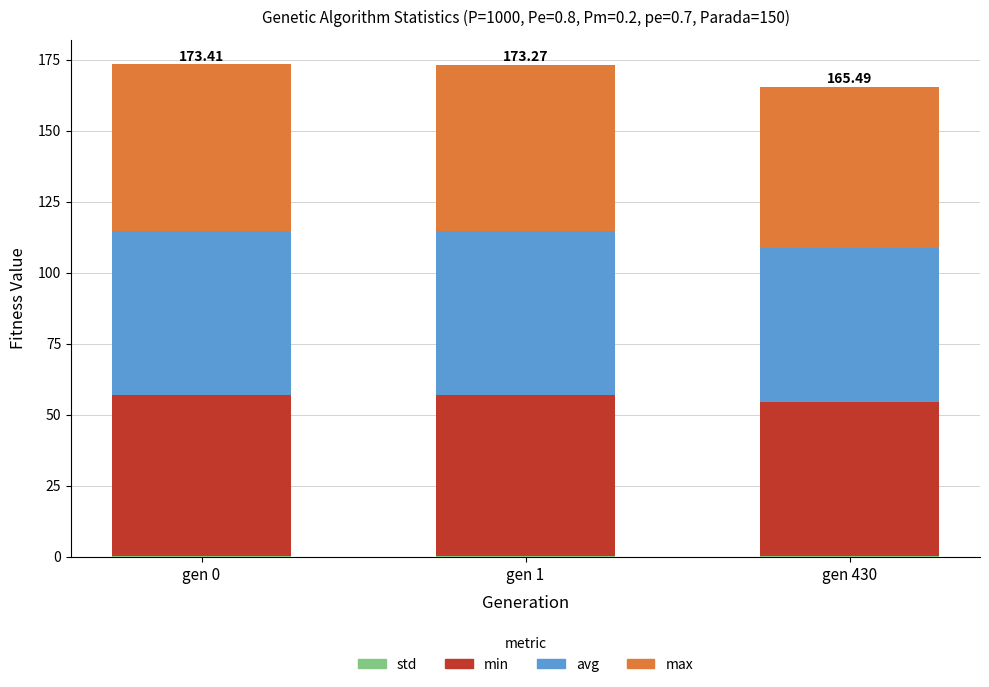

Which series changed the most between gen 0 and gen 1?

avg